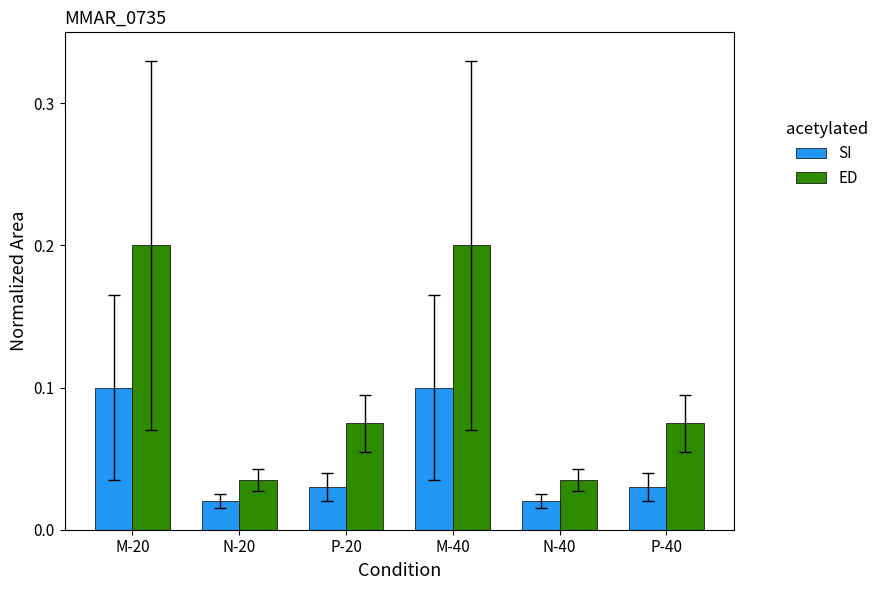

At P-40, list the series in order from smallest to largest.

SI, ED